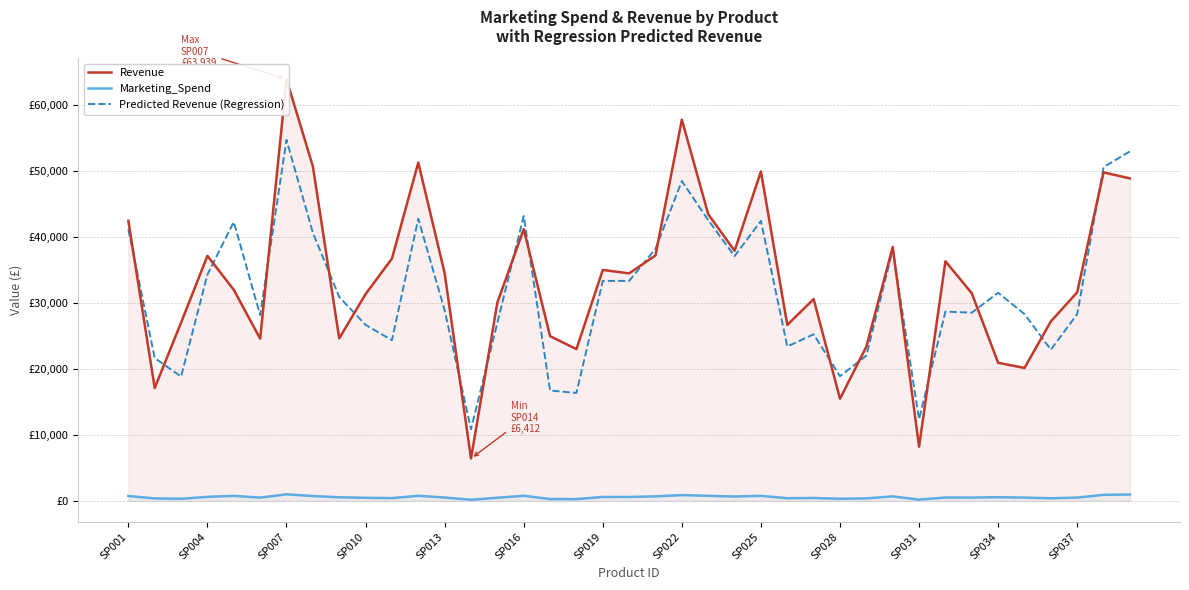

How many data points in Revenue are above 32008?

19